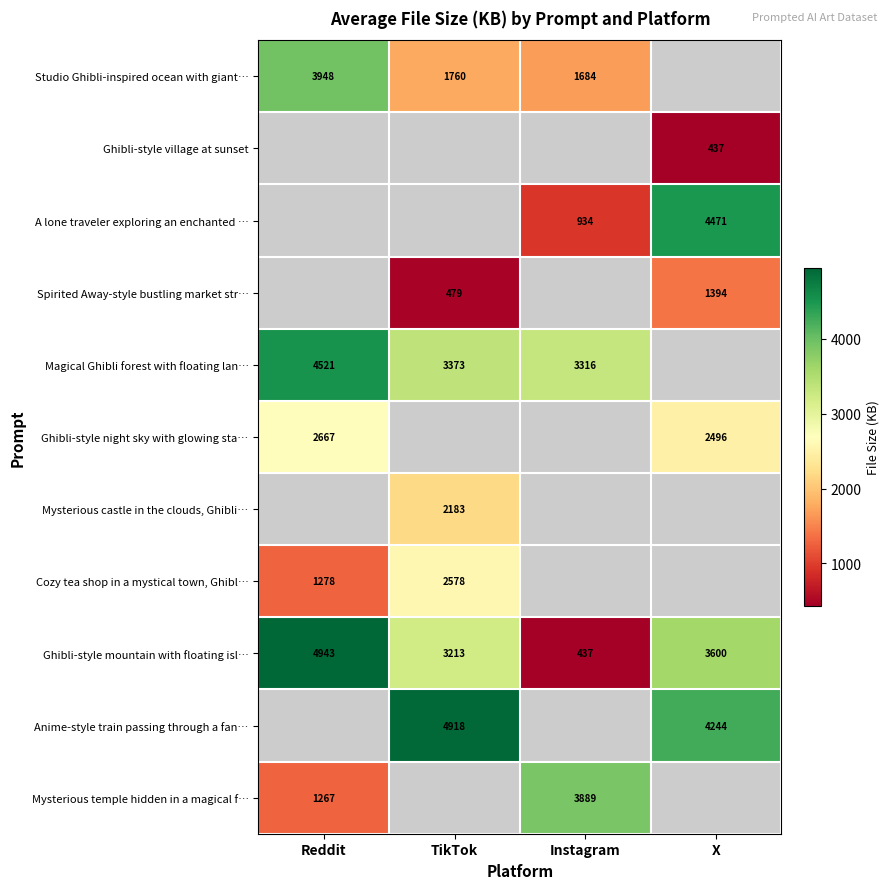

Is the value of A lone traveler exploring an enchanted … at Instagram greater than the value of Anime-style train passing through a fan… at TikTok?

No